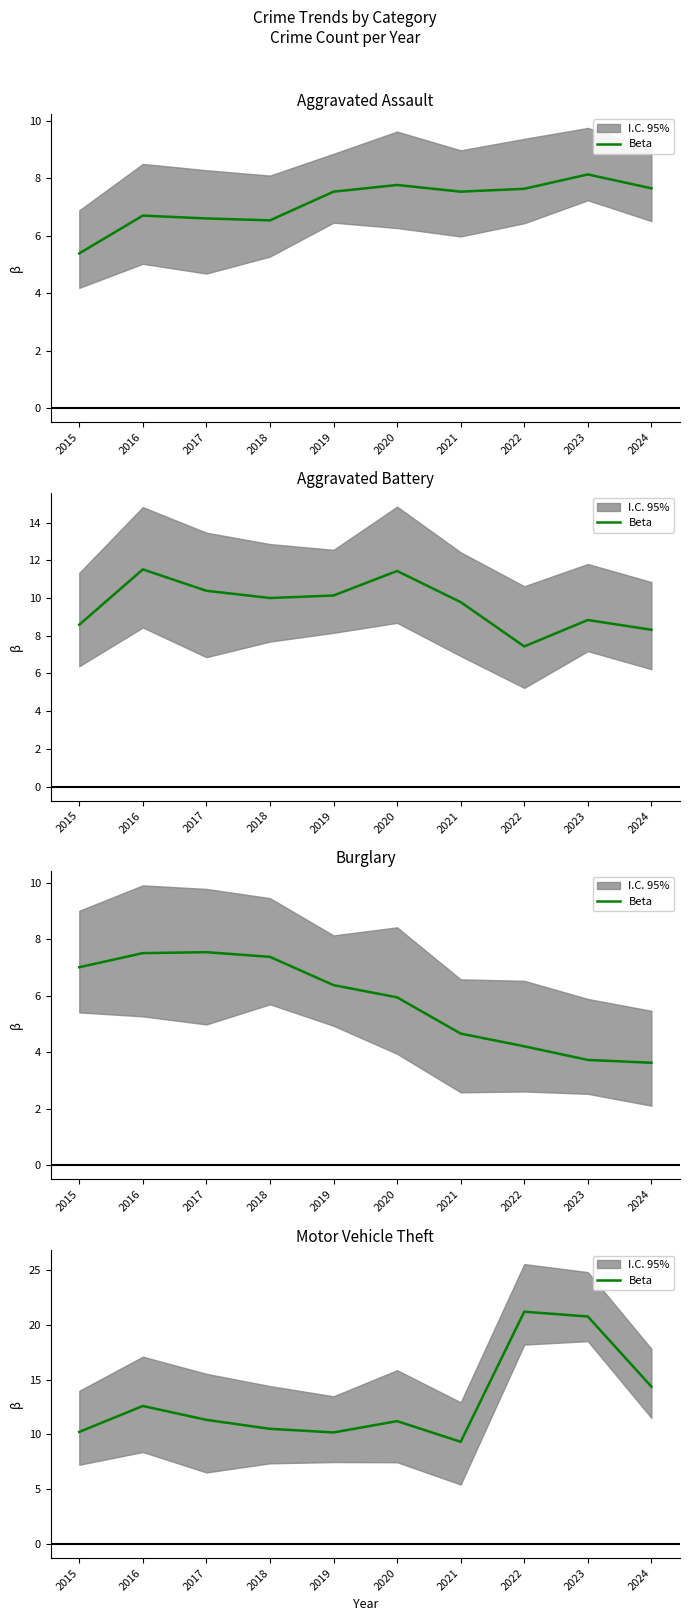

What is the sum of all values?

131.8